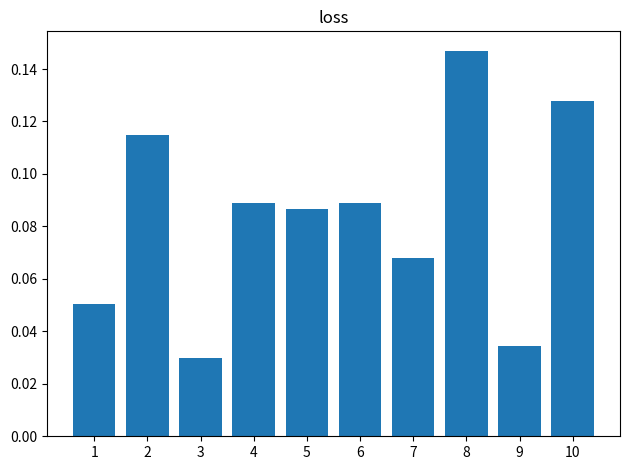

What is the sum of all values?

0.8